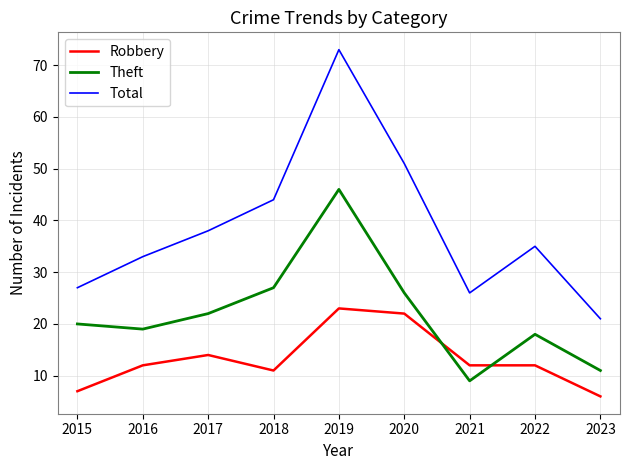

How many interior local valleys does the Theft series have?

2